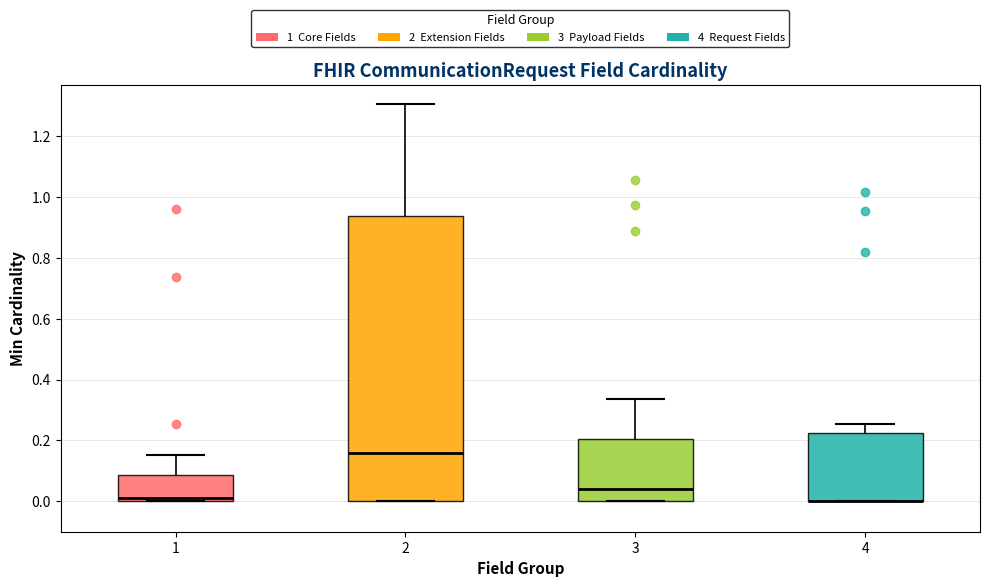

Reading left to right, read every box against the y-axis: the position of its median line, the range the box covers, and the ends of its whiskers. The values are not printed on the chart, so give them approximately, as read against the axis.

1: median 0.02, box 0.00 to 0.08, whiskers 0.00 to 0.16
2: median 0.16, box 0.00 to 0.94, whiskers 0.00 to 1.30
3: median 0.04, box 0.00 to 0.20, whiskers 0.00 to 0.34
4: median 0.00 (drawn on the box's lower edge), box 0.00 to 0.22, whiskers 0.00 to 0.26